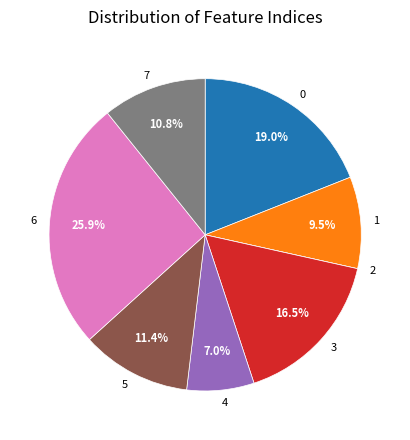

Which slice is the largest?

6